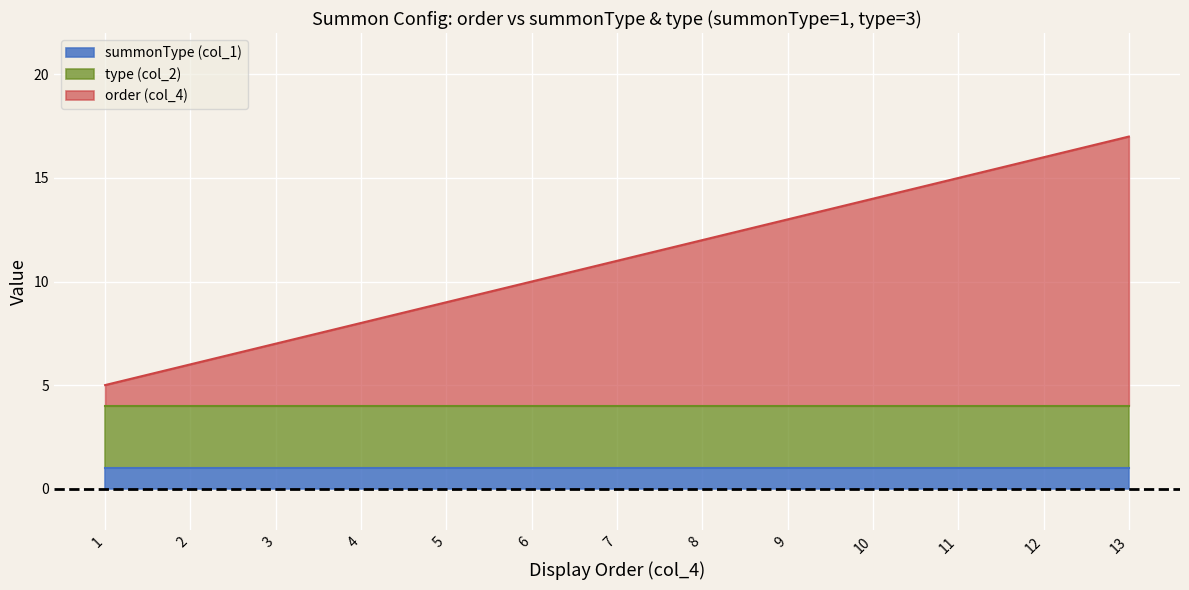

Reading right to left, list all the values displayed in this chart.

order: 13=13	12=12	11=11	10=10	9=9	8=8	7=7	6=6	5=5	4=4	3=3	2=2	1=1
summonType: 13=1	12=1	11=1	10=1	9=1	8=1	7=1	6=1	5=1	4=1	3=1	2=1	1=1
type: 13=3	12=3	11=3	10=3	9=3	8=3	7=3	6=3	5=3	4=3	3=3	2=3	1=3